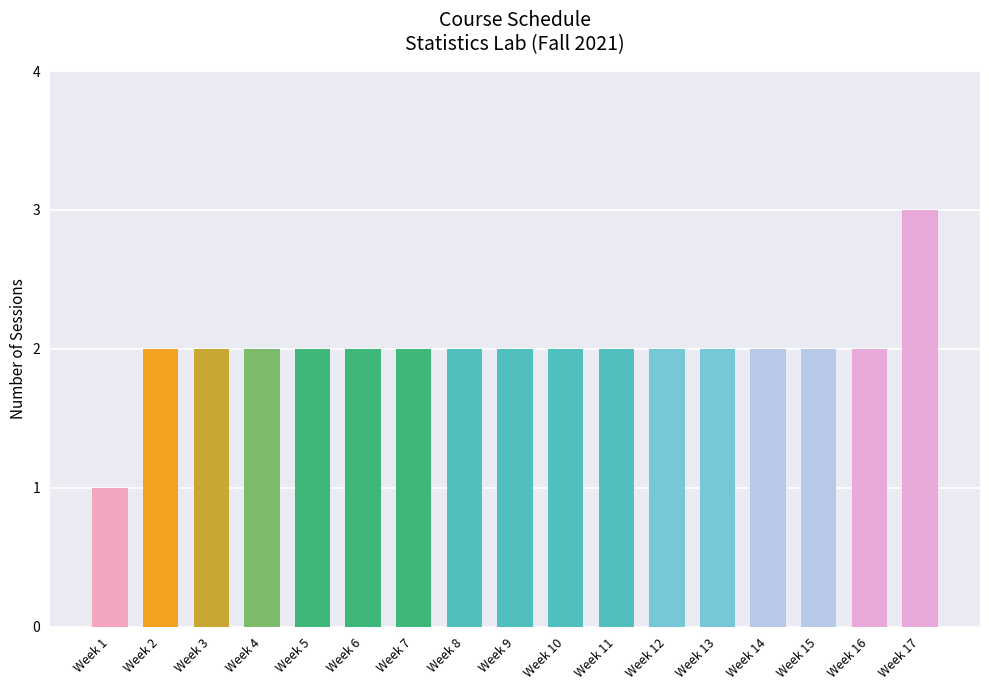

The value at Week 7 is 2. True or false?

True